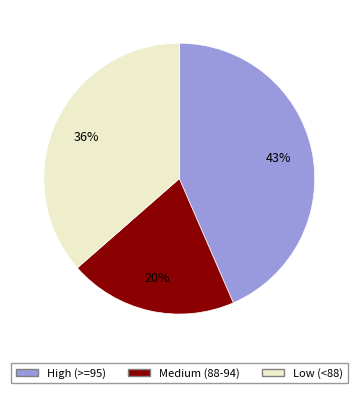

Which slice is the smallest?

Medium (88-94)